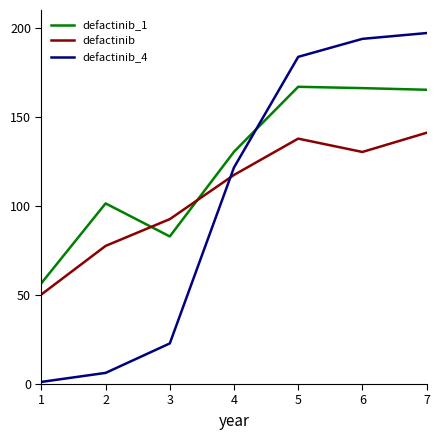

At which label is defactinib closest to 95?

3